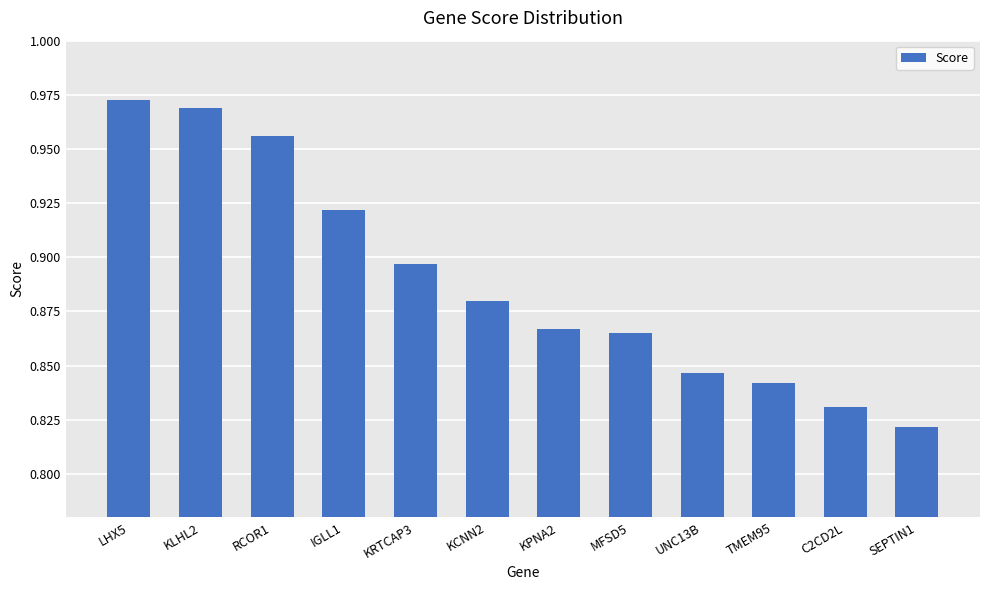

What is the difference between the maximum and minimum values?

0.2